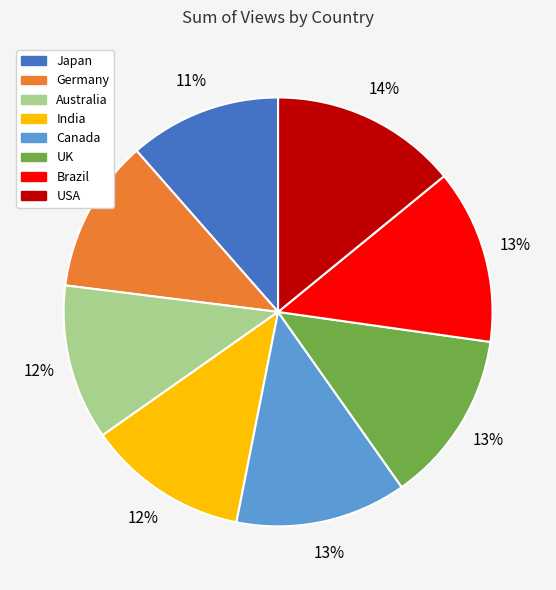

Which category has the biggest portion of the pie?

USA